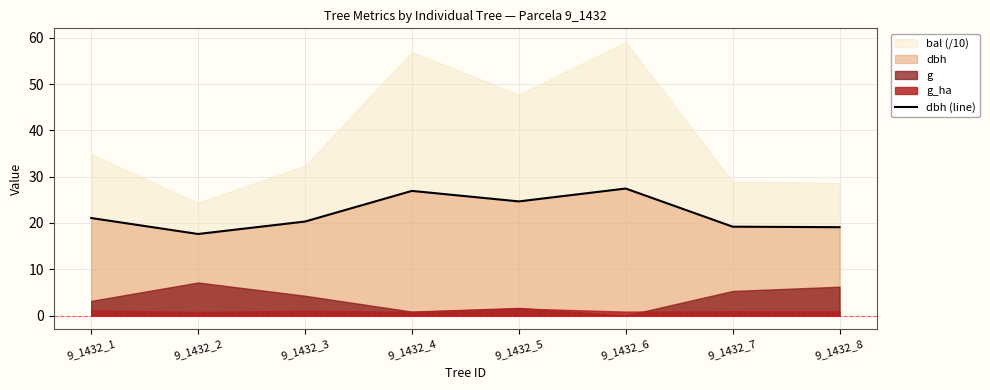

What is the average value?

22.0